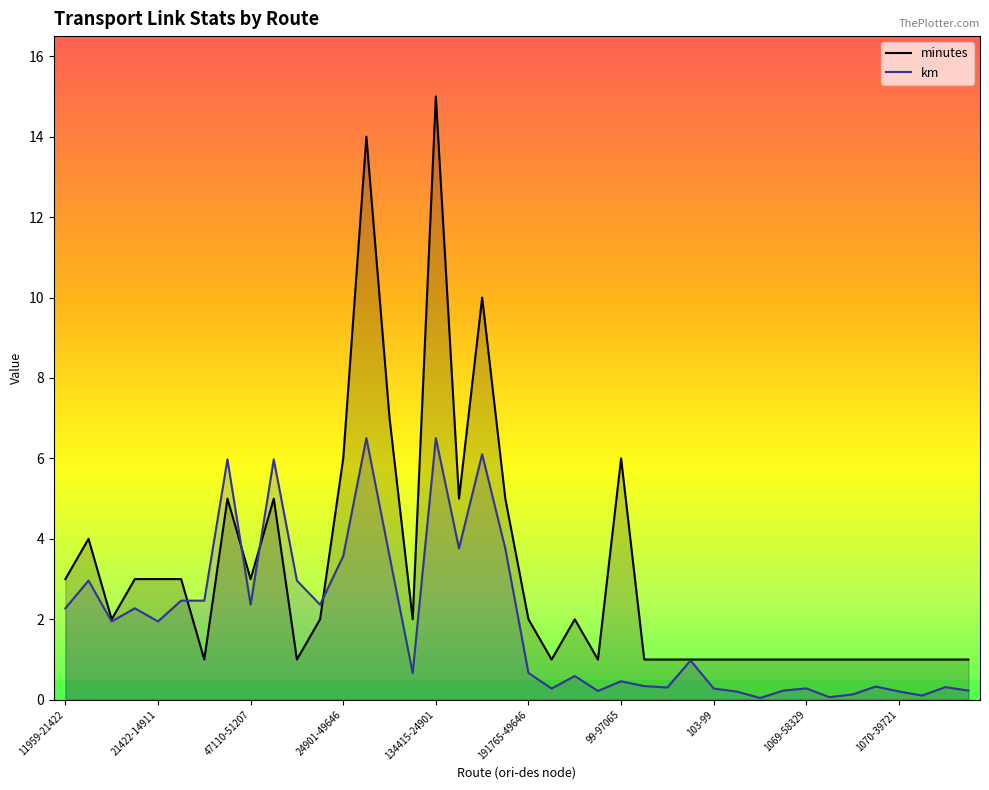

The value of km at 34 is 0.1. True or false?

False